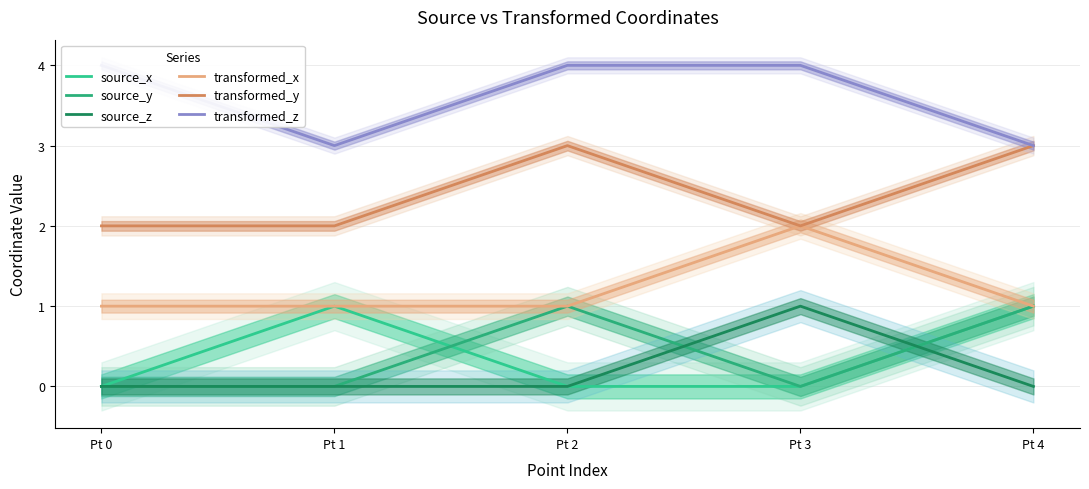

The source_x series shows 0 at Pt 3. True or false?

True